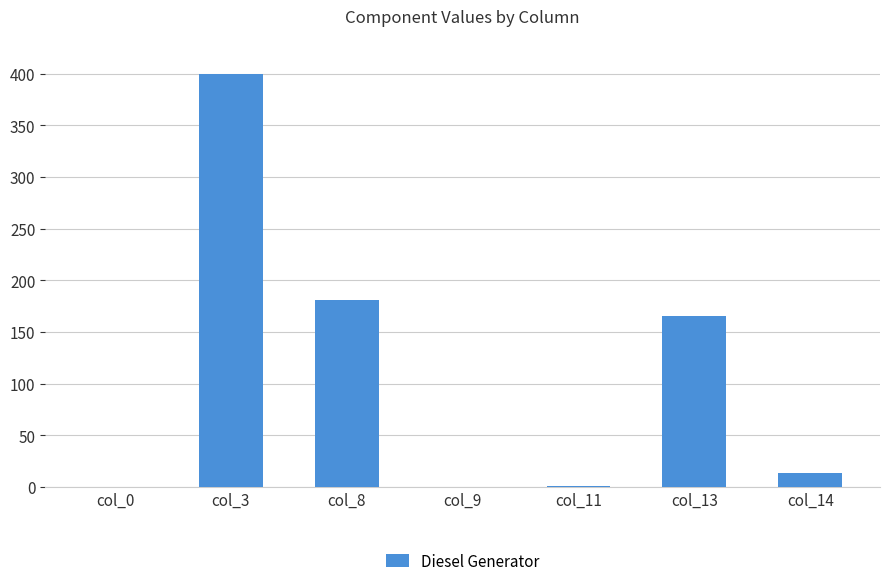

How many categories are shown in the chart?

7